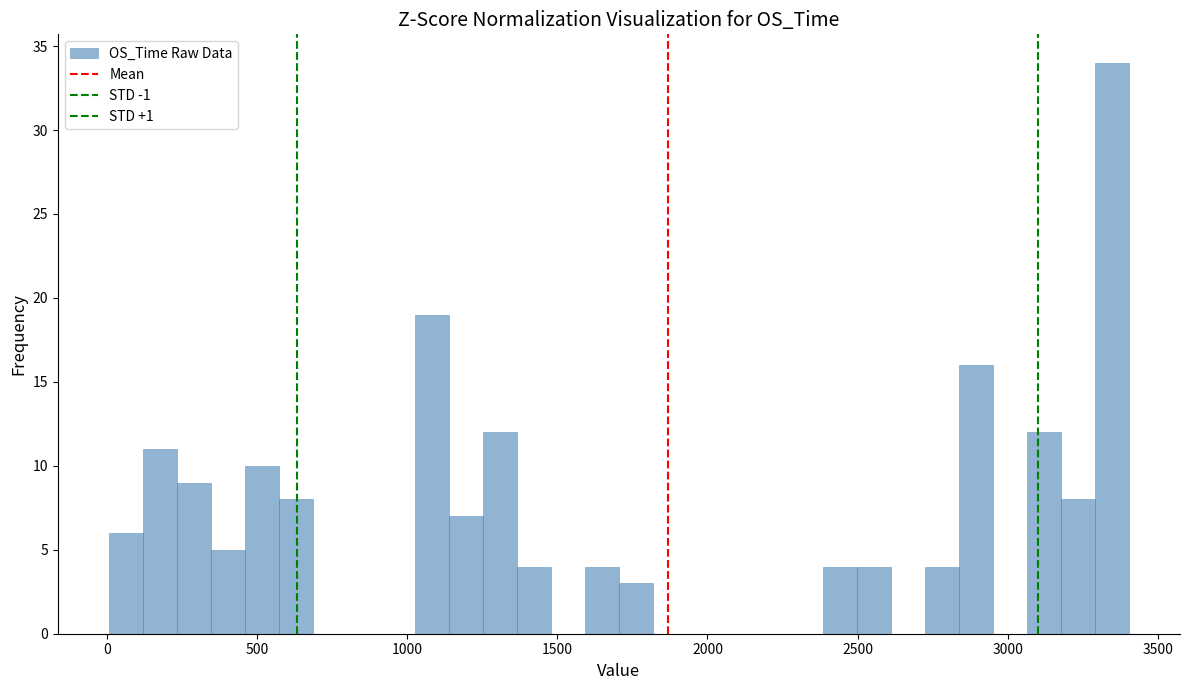

Around what value on the x-axis is the tallest bar? Give the approximate position of its centre, as read against the axis.

3350